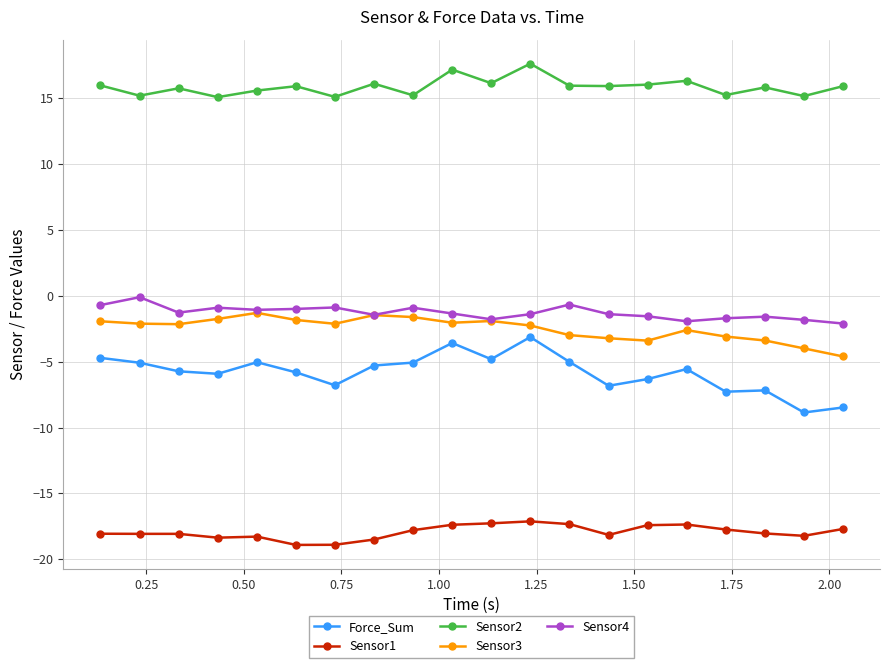

What is the highest value of the Sensor3 series?

-1.3